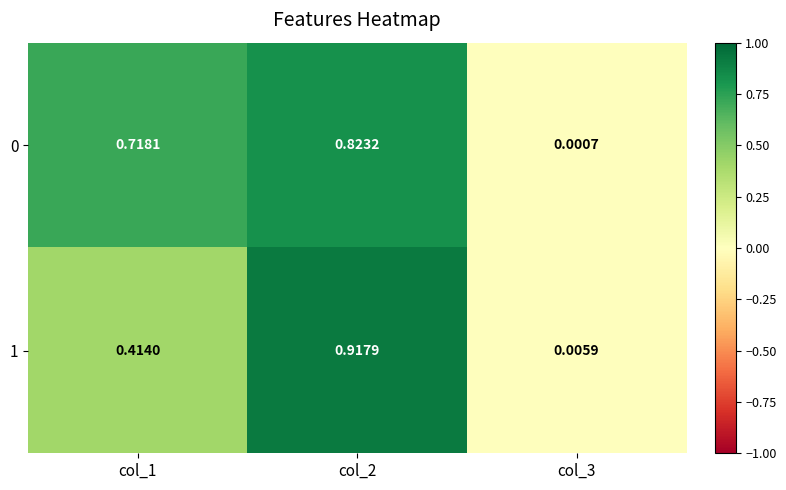

What is the difference between the highest and lowest values at col_1?

0.3